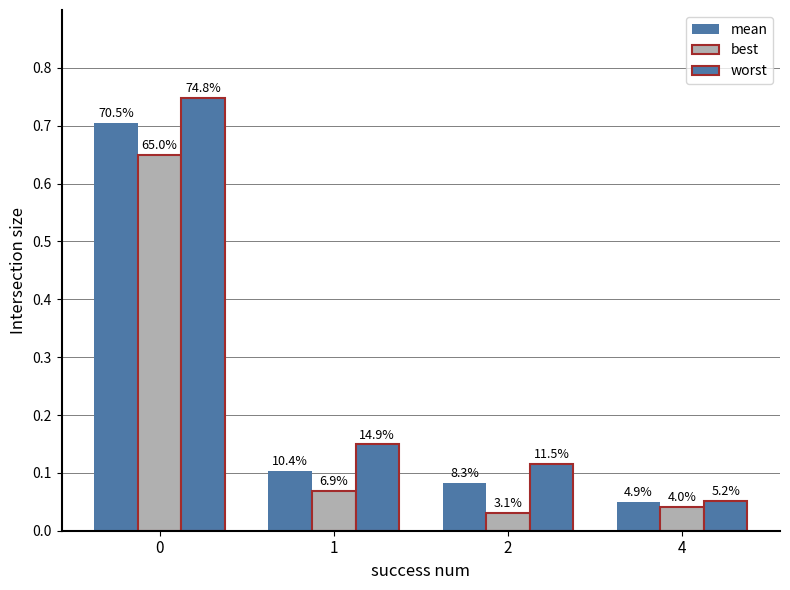

Does the chart contain any negative values?

No